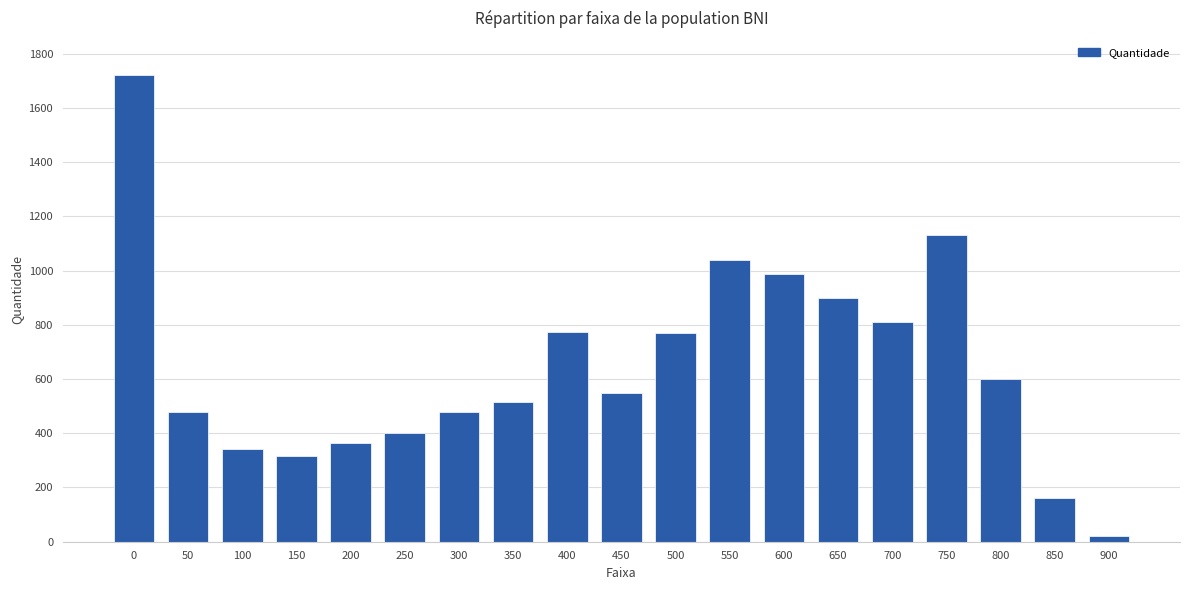

How many distinct data groups are displayed?

1